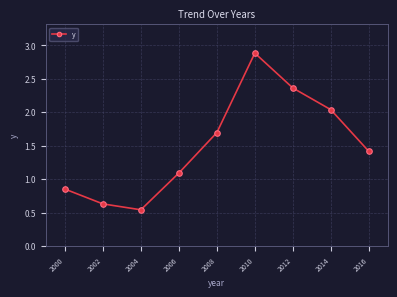

Does the chart have visible grid lines?

Yes